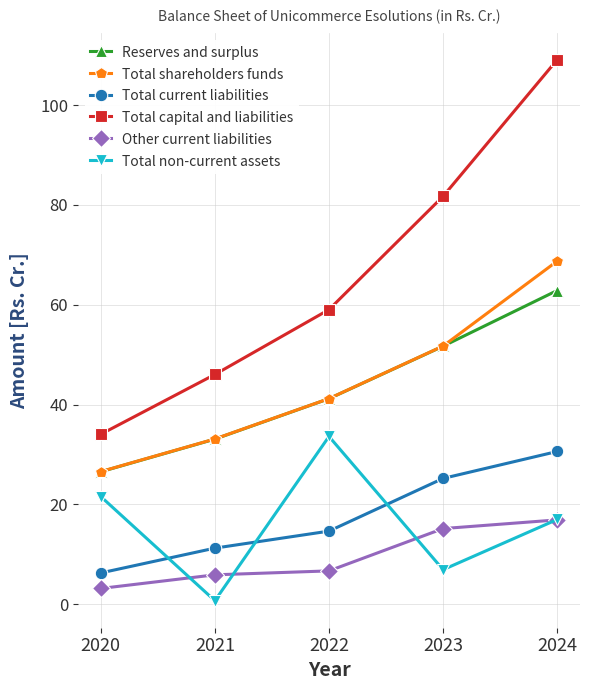

What is the value of the Other current liabilities point at the 2nd from the left?

5.9